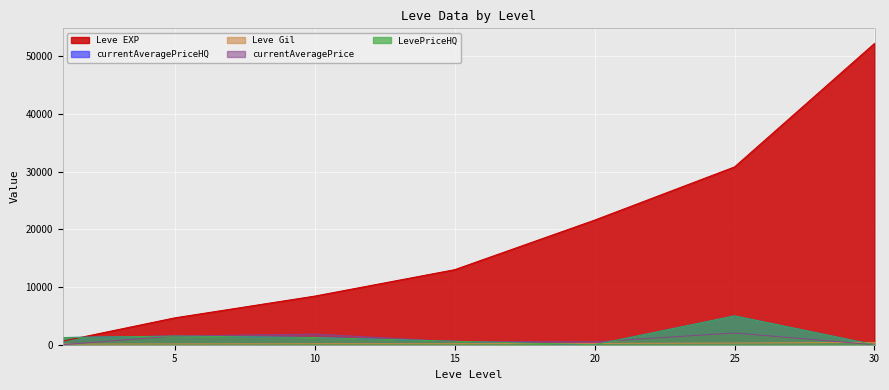

What is the total value across all series at 5?

9300